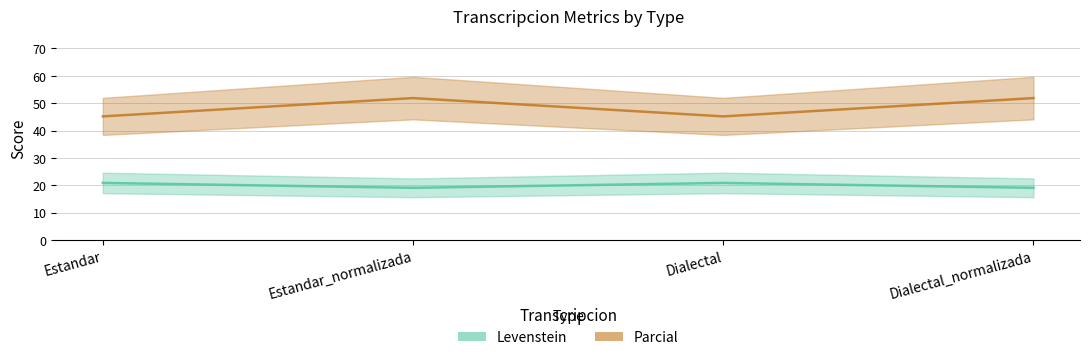

At how many categories does at least one series exceed 29?

4